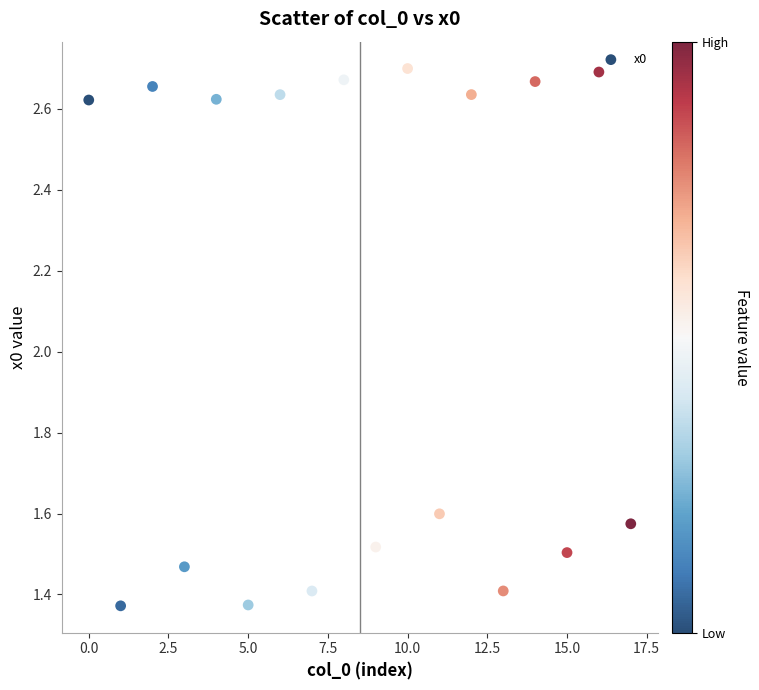

What is the range of Y values (max minus min)?

1.3